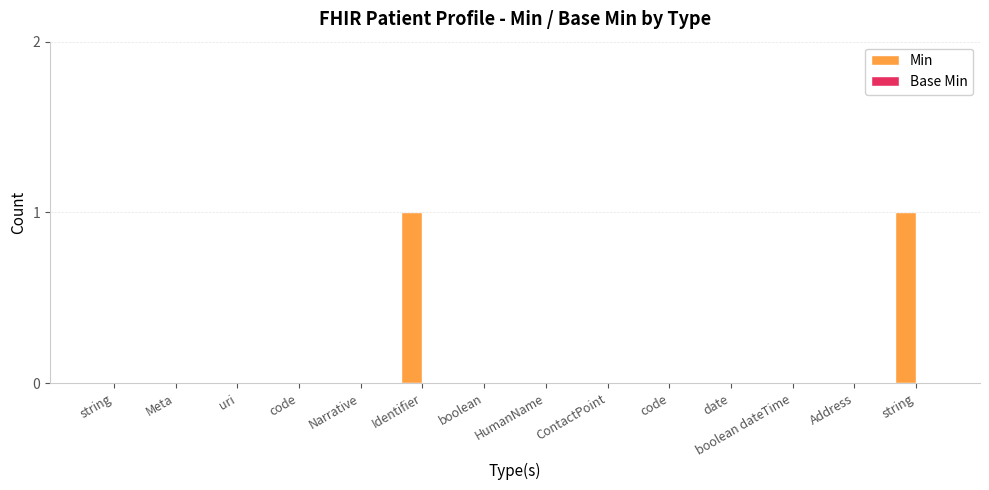

Reading left to right, extract all data points from this chart.

Min: 0	0	0	0	0	1	0	0	0	0	0	0	0	1
Base Min: 0	0	0	0	0	0	0	0	0	0	0	0	0	0